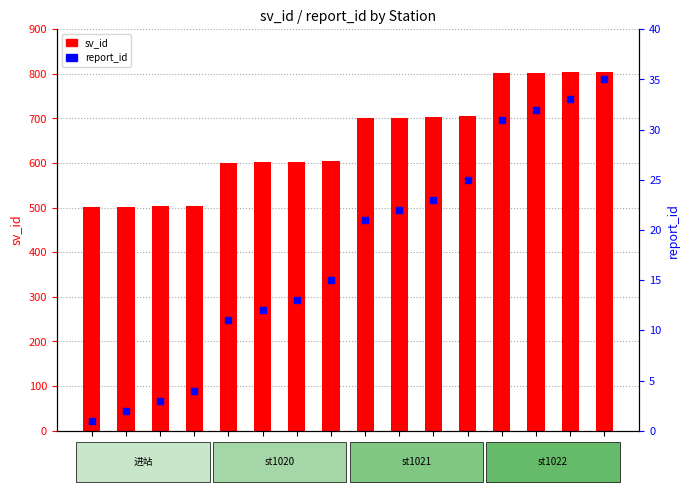

At which category is the sum across all series the highest?

sv805